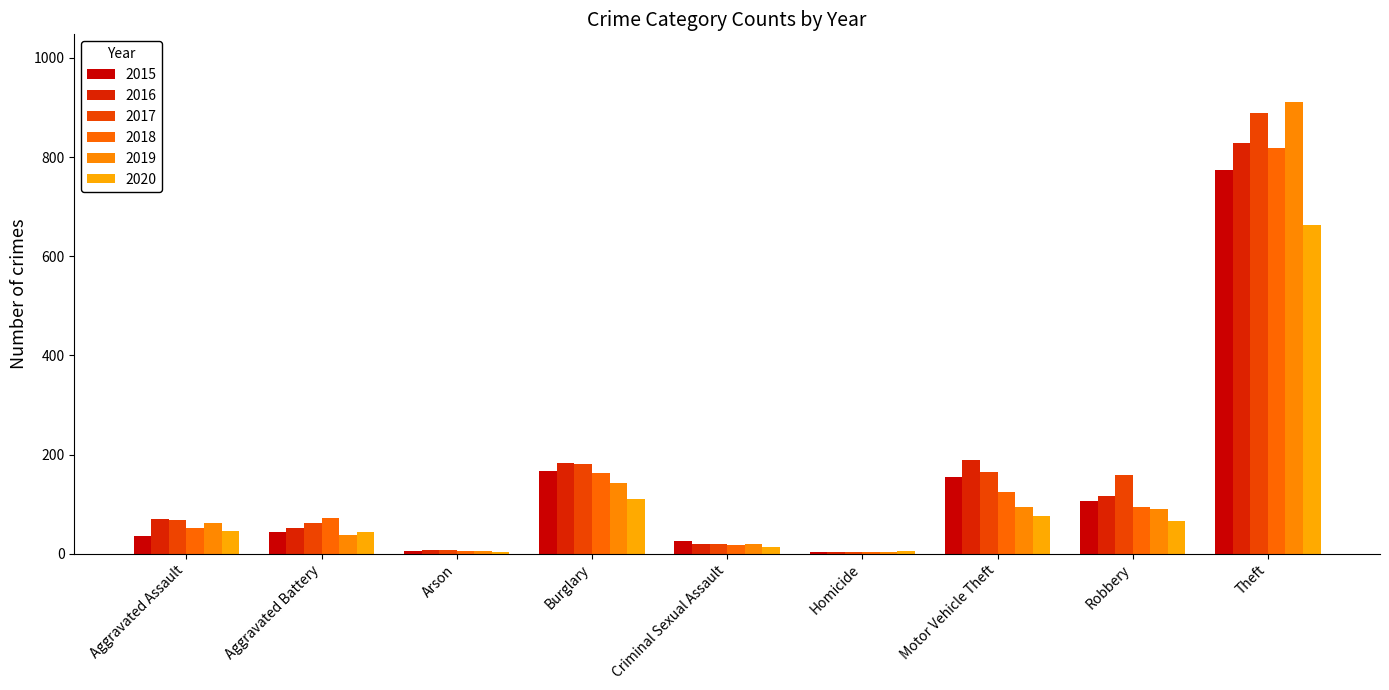

What is the sum of the 2020 values at Motor Vehicle Theft and Aggravated Battery?

121